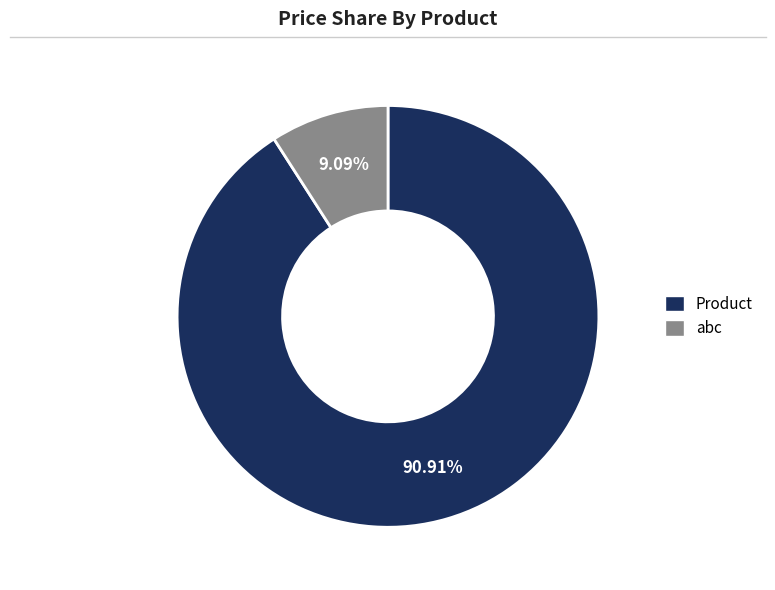

How many slices are in this pie chart?

2